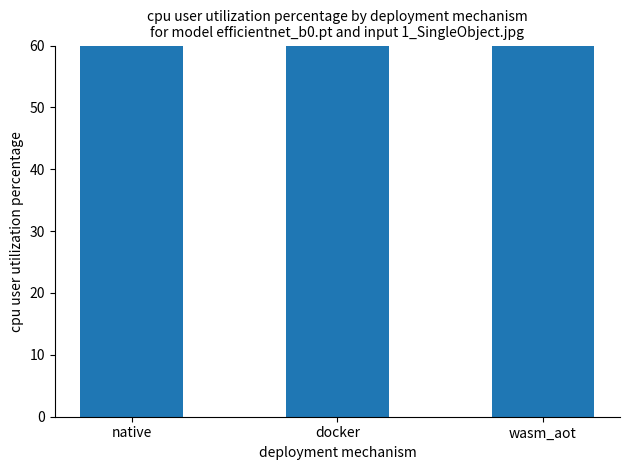

Reading left to right, extract all data points from this chart.

202.9	202.9	220.3